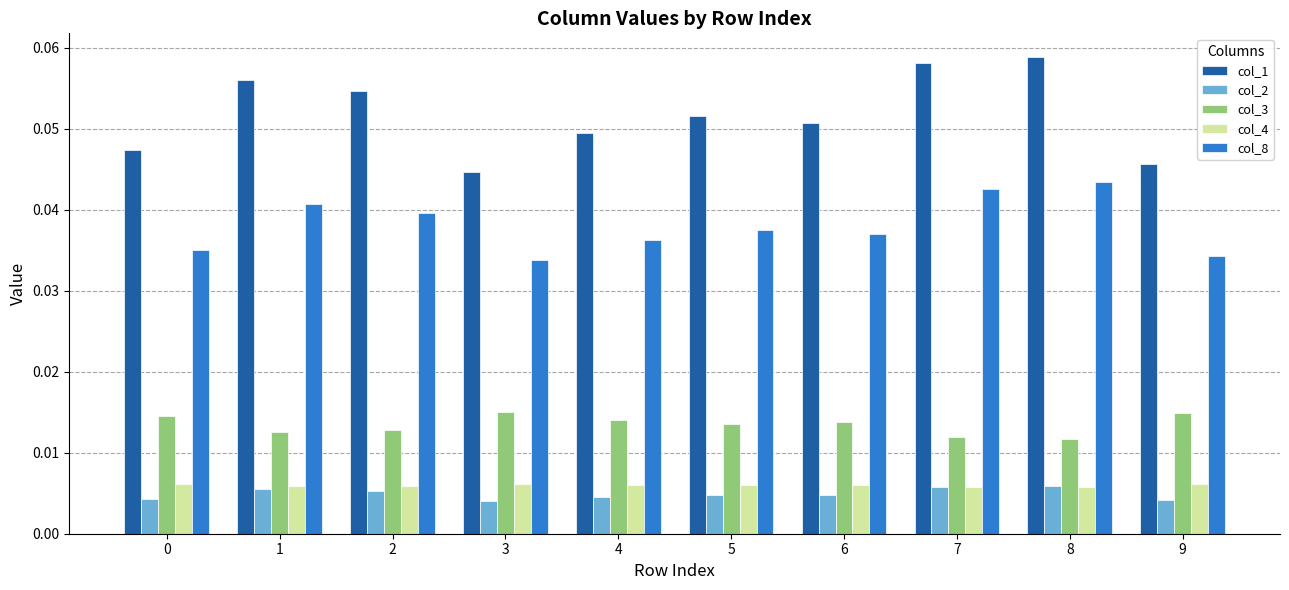

Between 3 and 7, which series saw the biggest shift?

col_1